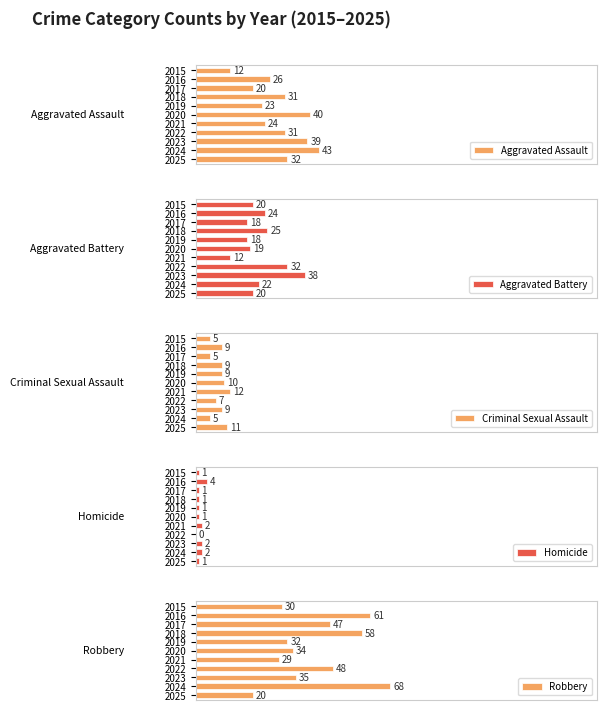

The Homicide series shows 2 at 2024. True or false?

True